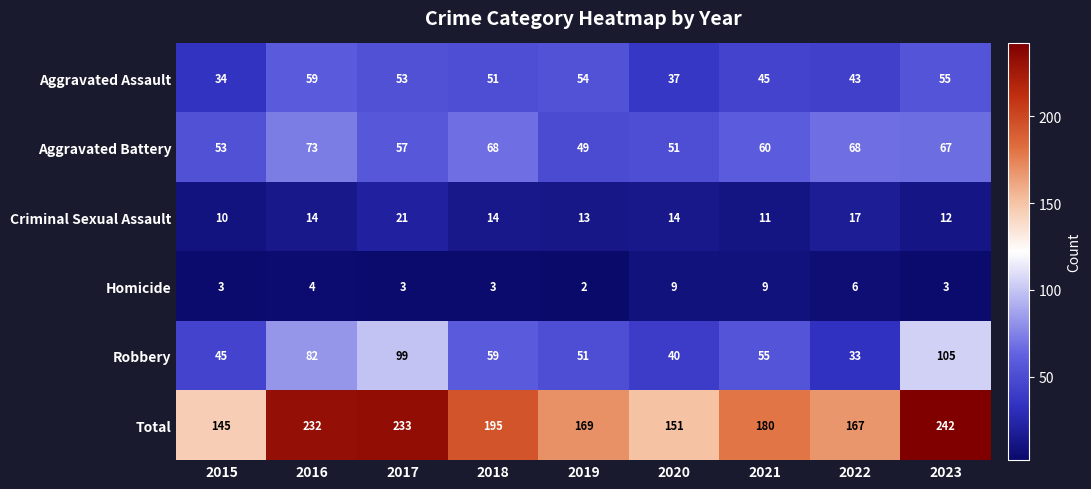

Where is Total nearest to the value 193?

2018